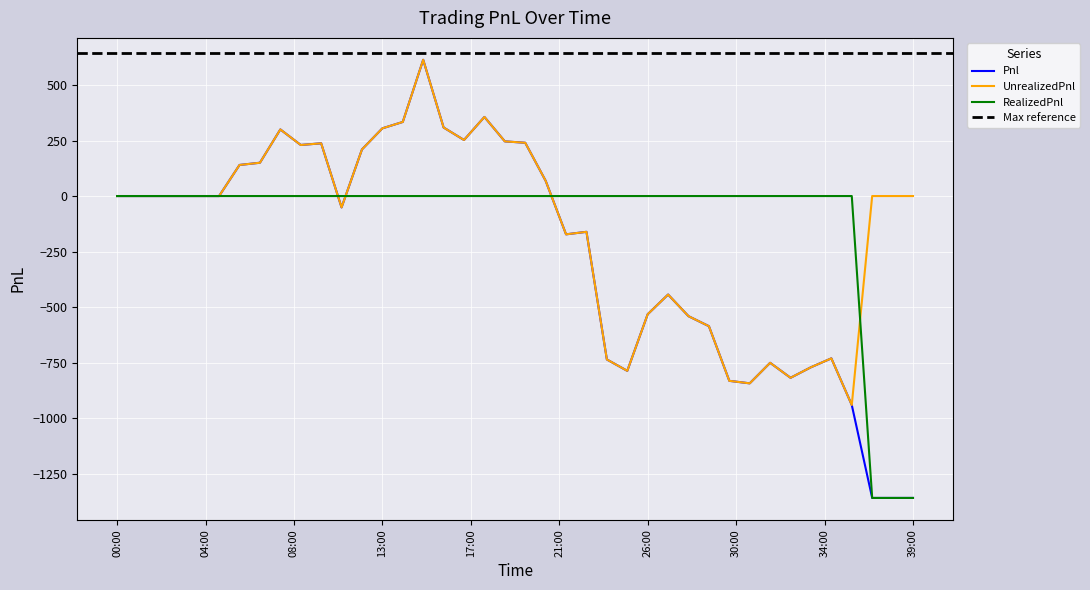

Which has a higher value, 00:00 or 16?

16